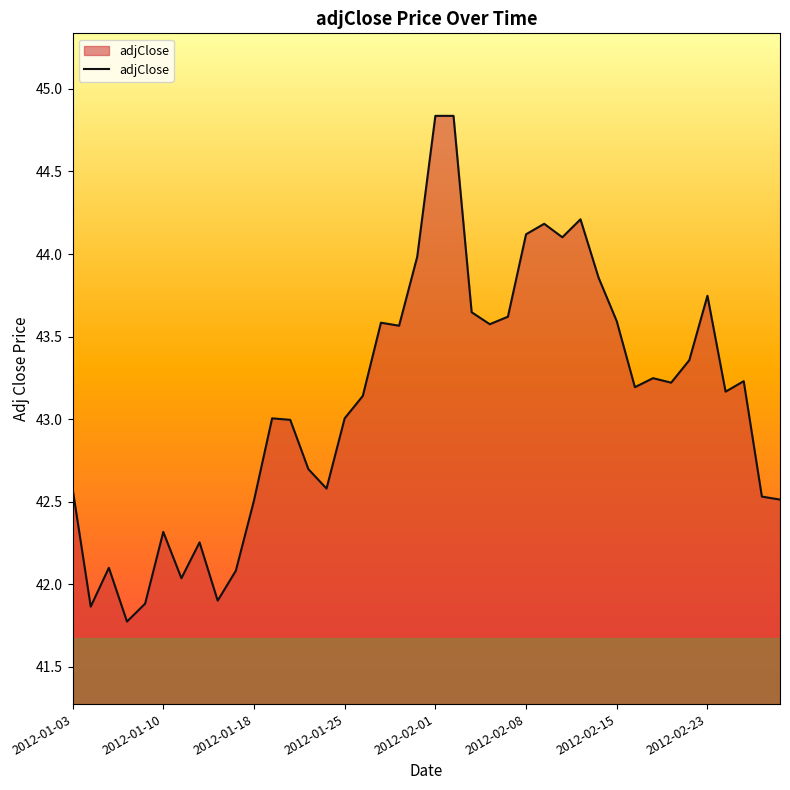

How many lines are shown in the chart?

1